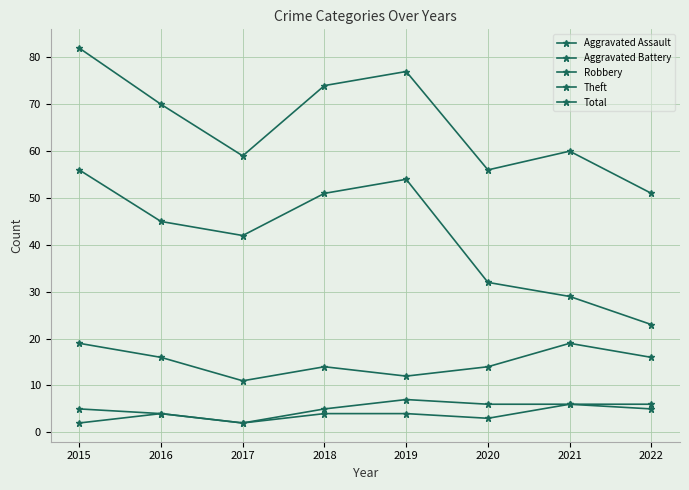

What is the lowest value of the Aggravated Battery series?

2